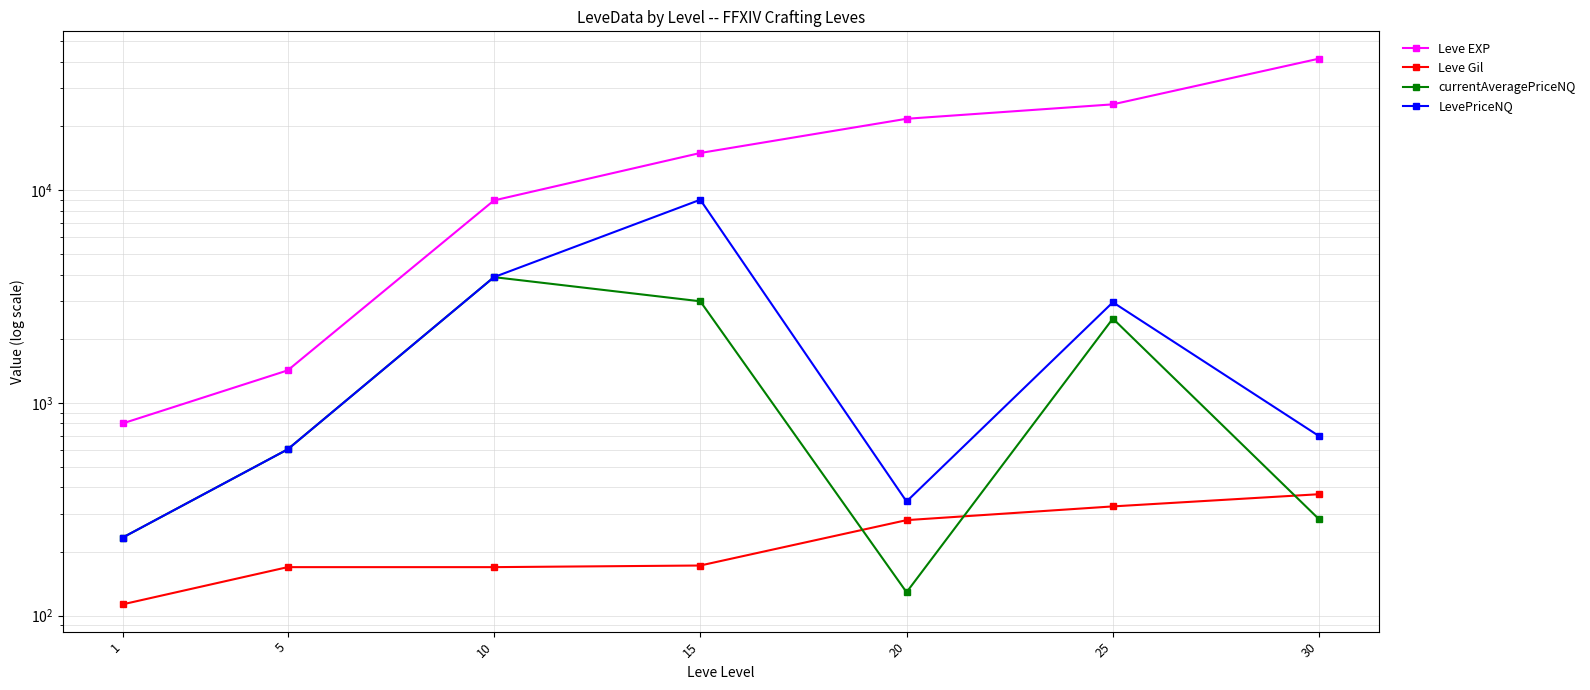

At which label does currentAveragePriceNQ first exceed 604?

5